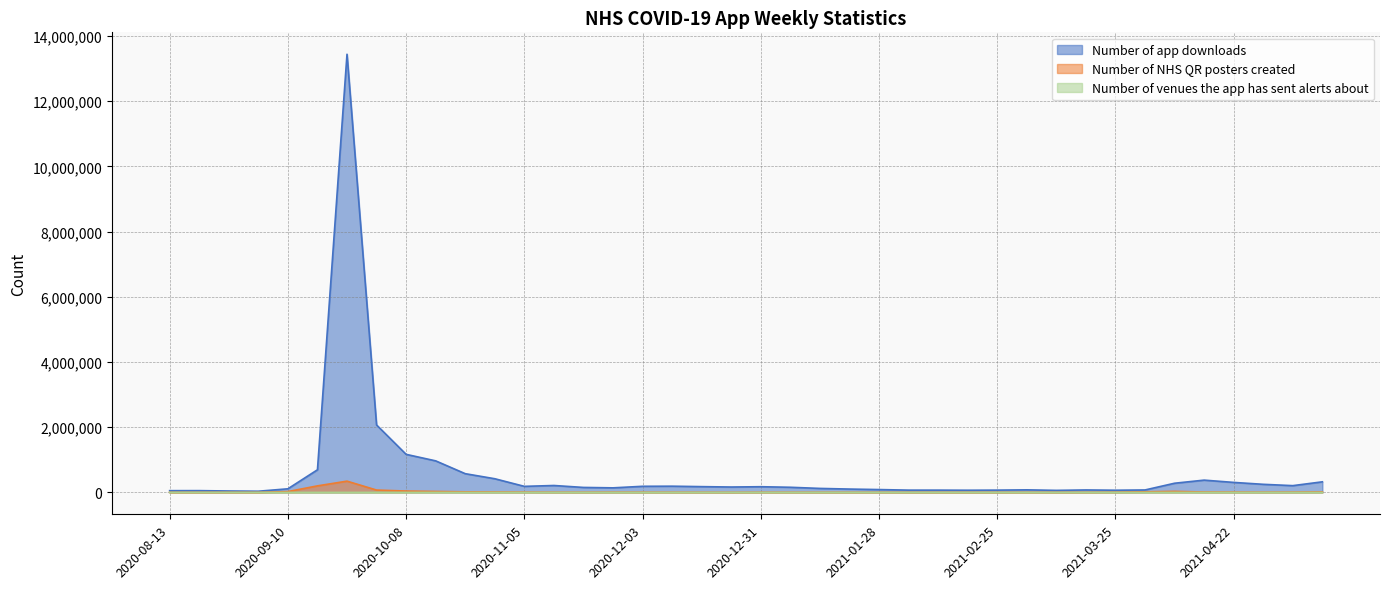

Reading left to right, transcribe all the data shown in this chart.

Number of app downloads: 53060	54105	42535	35593	110072	693280	13437240	2067739	1166815	967113	573868	418834	185169	211459	152180	139320	186943	190294	176578	164835	174089	156979	121871	102032	86832	69292	69377	66252	69563	78258	61841	74931	66326	74536	280963	376039	306221	247667	207132	324211
Number of NHS QR posters created: 401	521	408	335	24936	200115	344921	71543	41269	28532	17012	13056	8048	4976	4005	6327	4918	3868	2770	1142	3106	2876	2053	1721	1651	1293	1194	1136	1261	1712	1449	2214	5552	18111	31118	11628	8859	6280	8450	14466
Number of venues the app has sent alerts about: 0	0	0	0	0	0	0	0	0	0	0	0	0	0	0	0	0	28	84	41	54	19	15	12	11	3	1	4	0	1	4	0	0	5	0	11	11	3	8	17